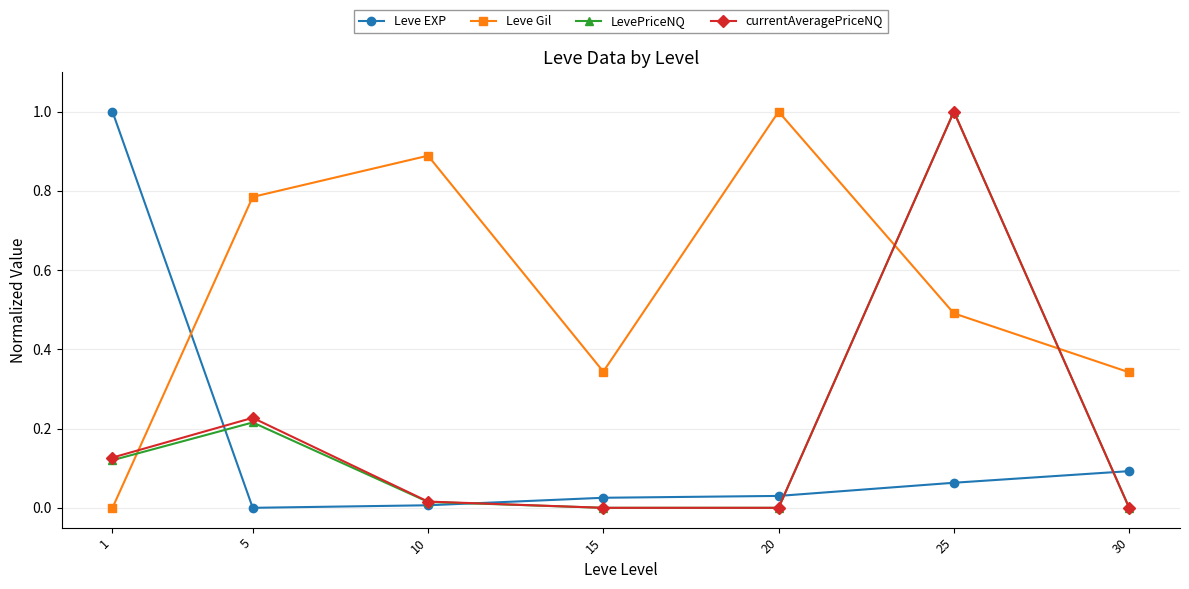

True or false: LevePriceNQ and Leve Gil intersect in this chart.

True